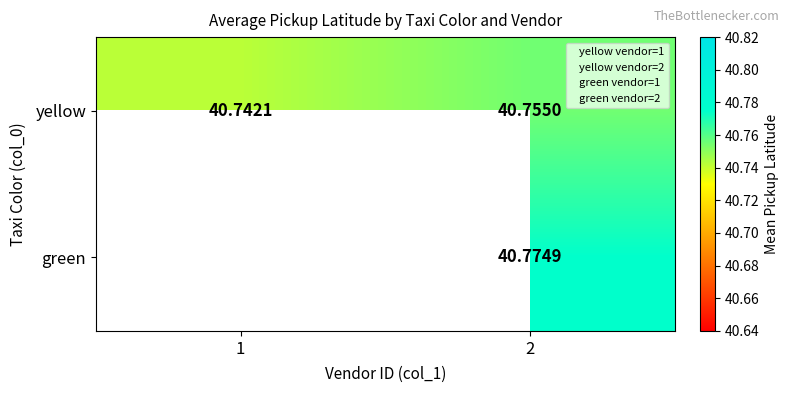

At how many categories does at least one series exceed 40?

2